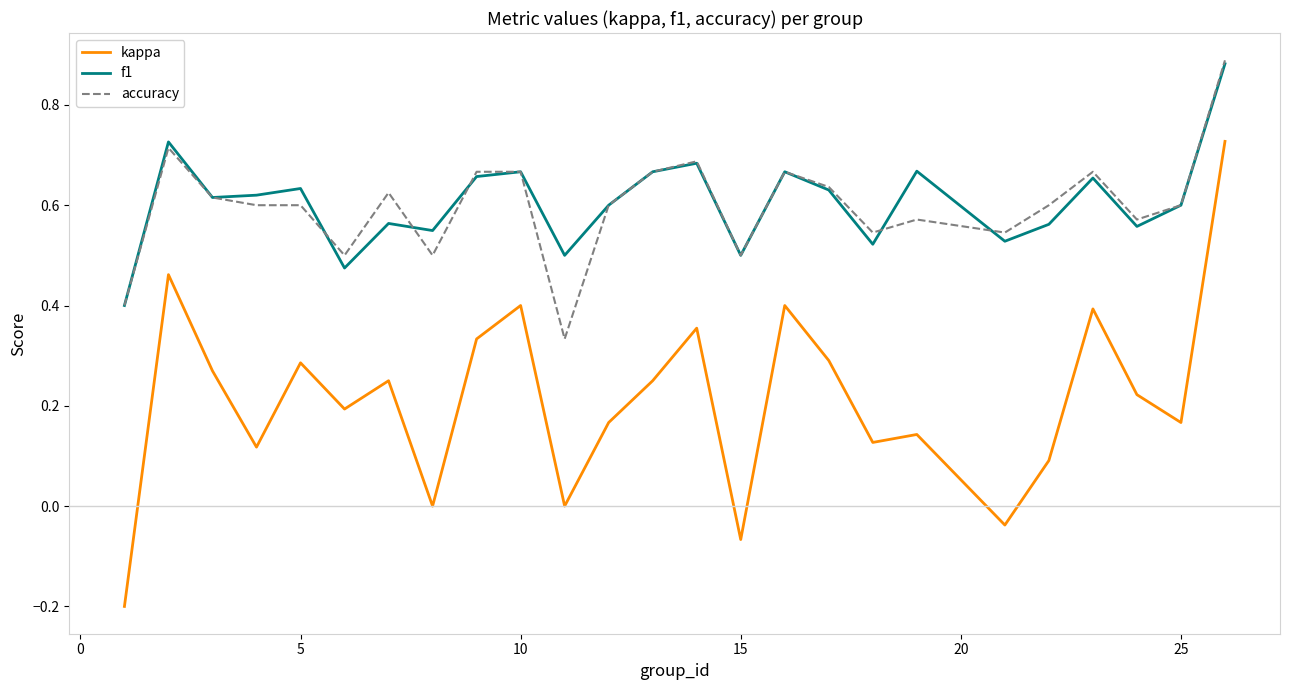

At how many categories does at least one series exceed 0?

25